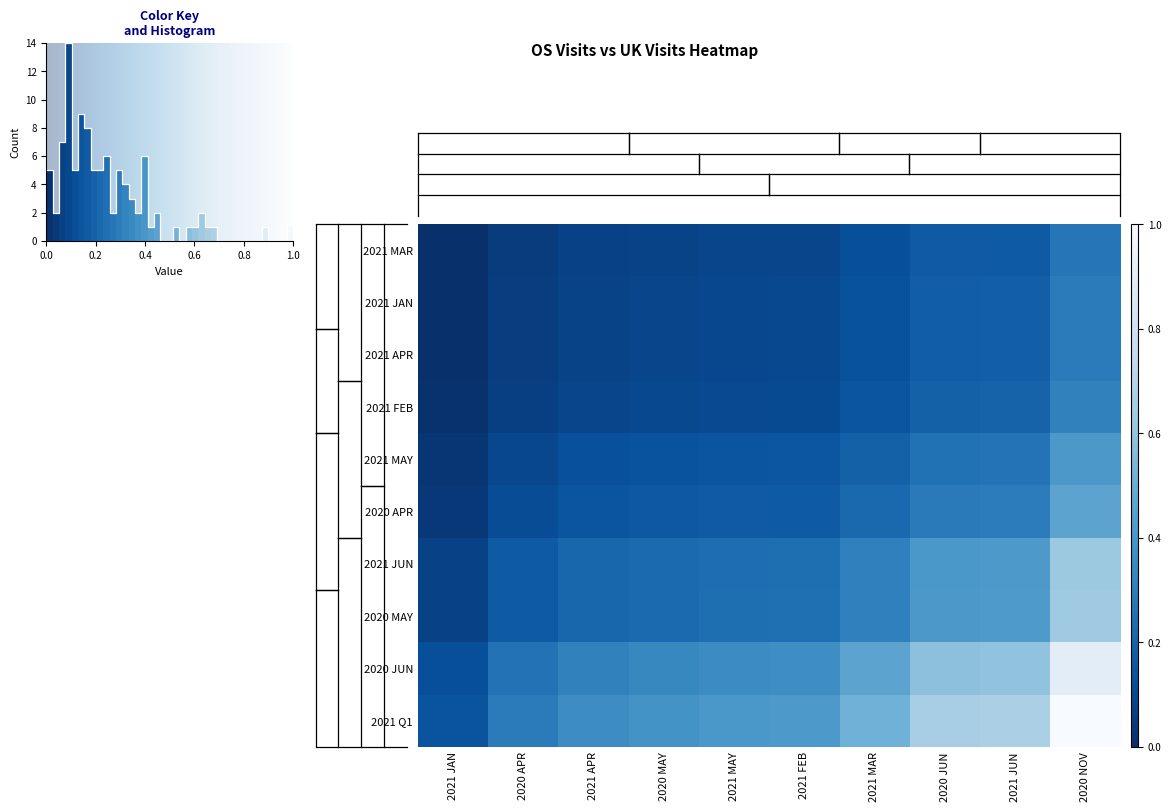

The 2021 MAR series shows 0.1 at 2021 MAY. True or false?

True